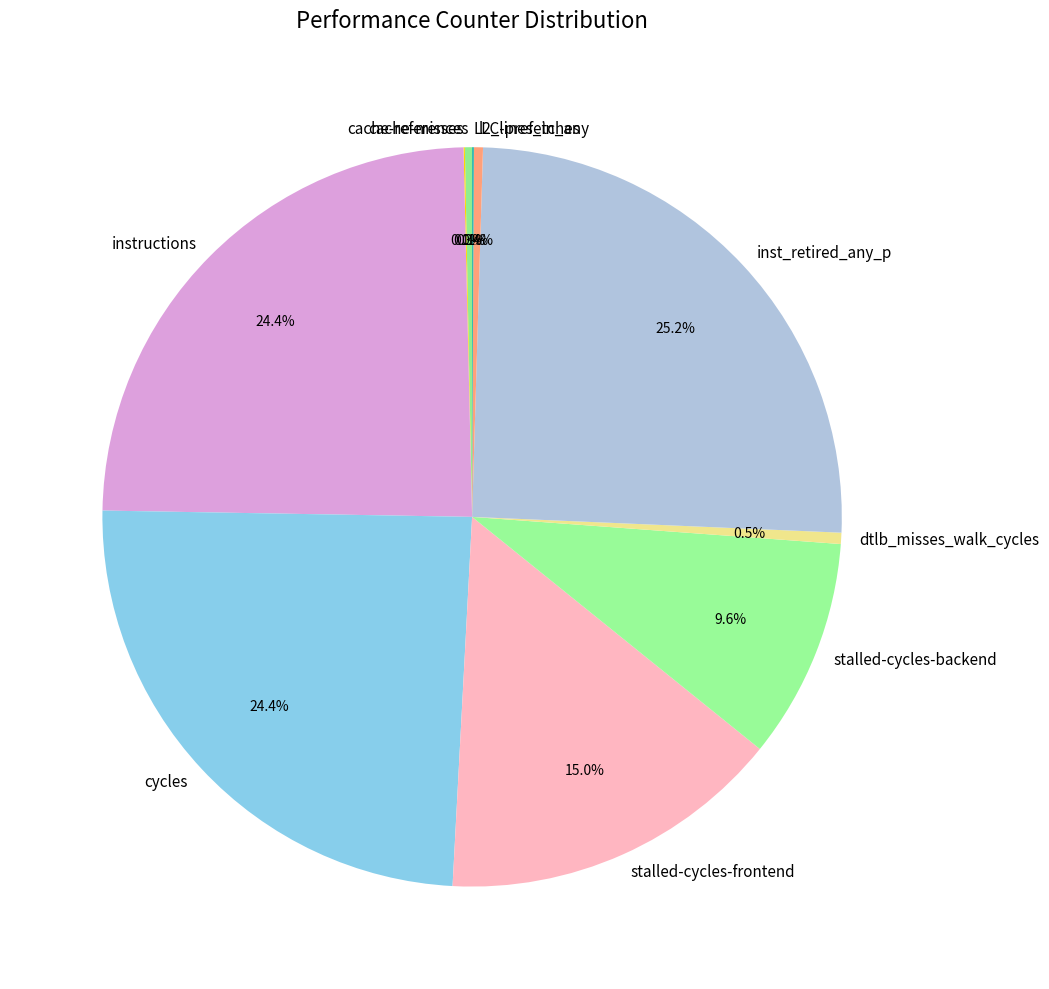

What is the largest slice in the pie chart?

inst_retired_any_p